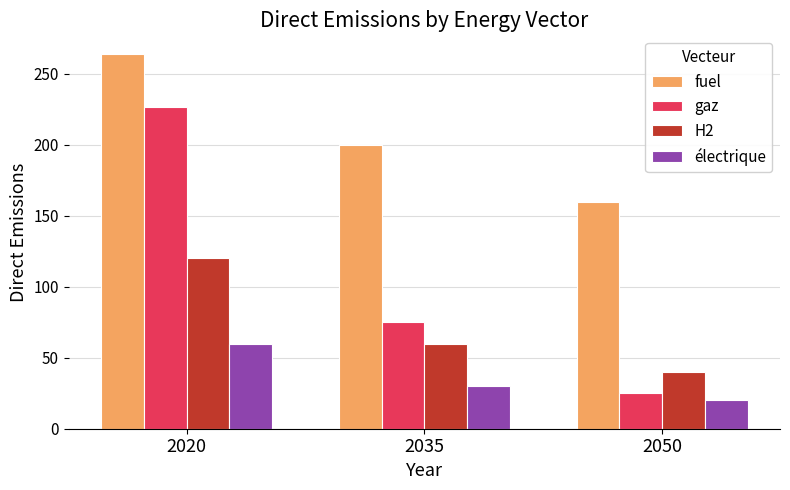

What is the minimum value for gaz?

25